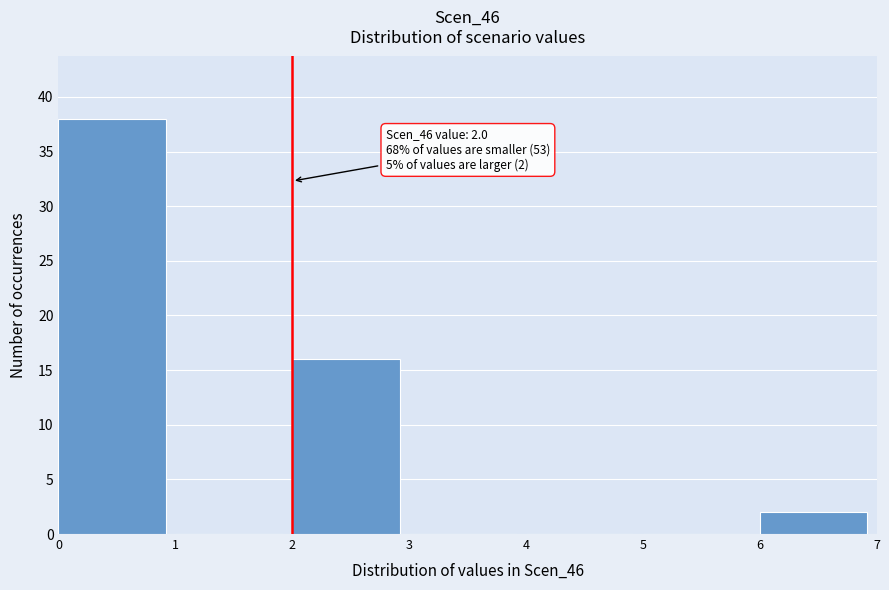

Over which range of the x-axis is the bar tallest?

0 to 1